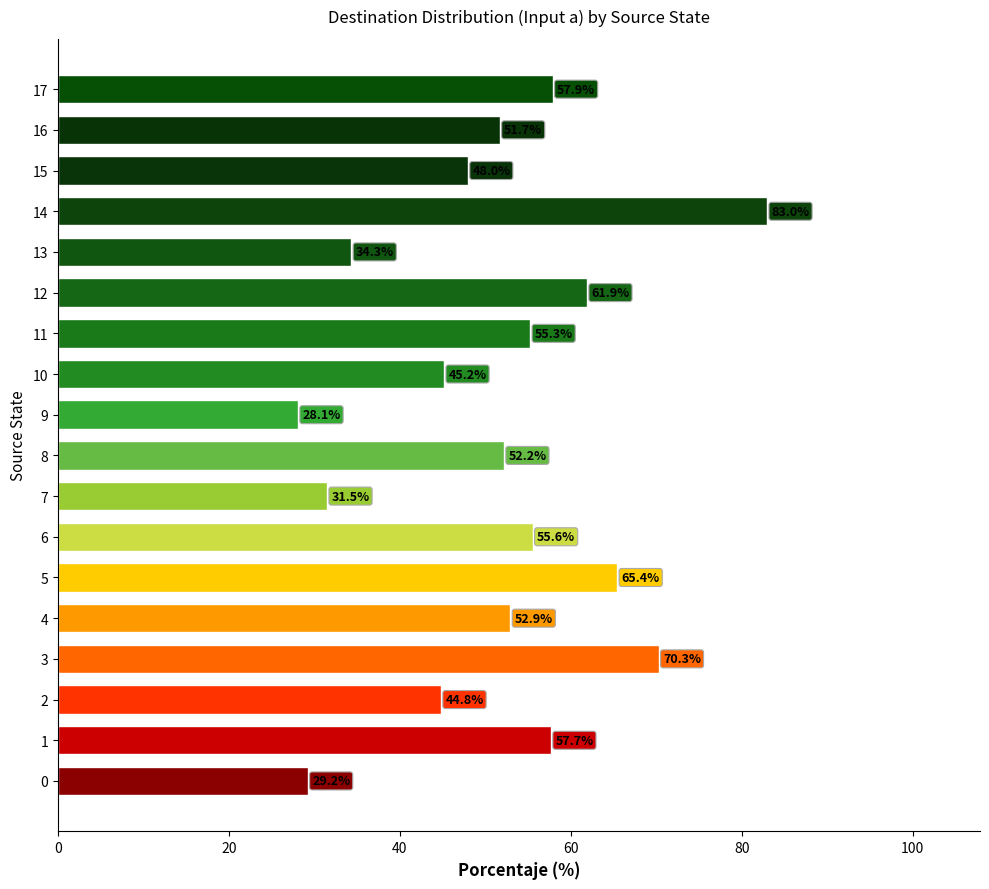

Approximately how many times larger is the value at 10 compared to 13?

1.3